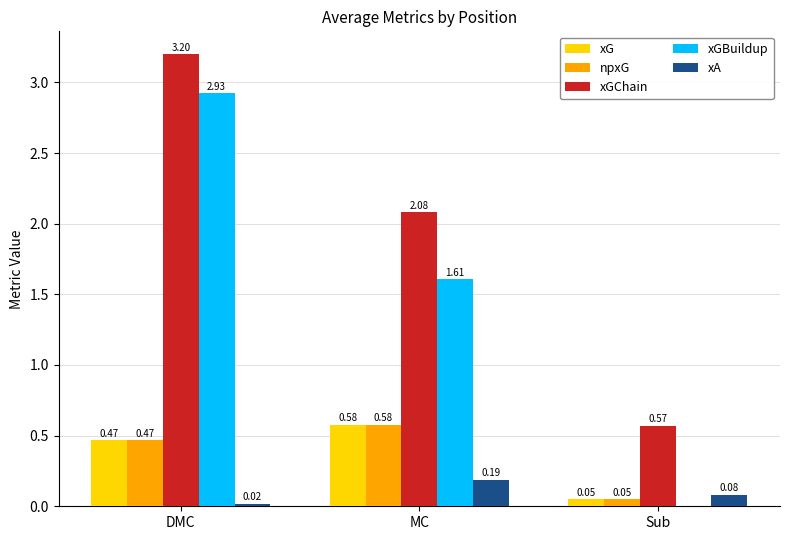

Are the bars grouped side by side (vs. stacked)?

Yes